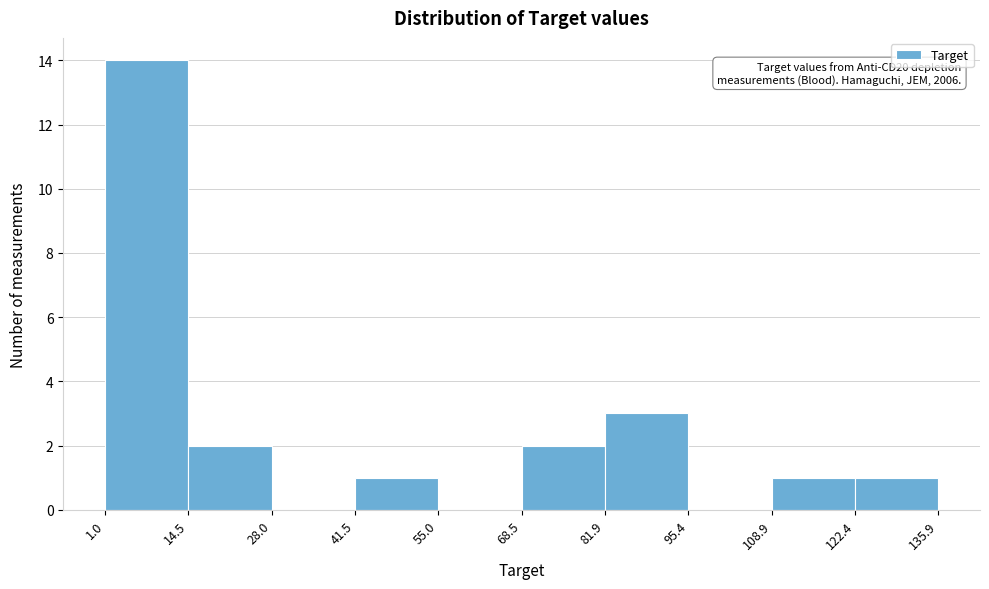

Over which range of the x-axis is the bar tallest?

1.0 to 14.5